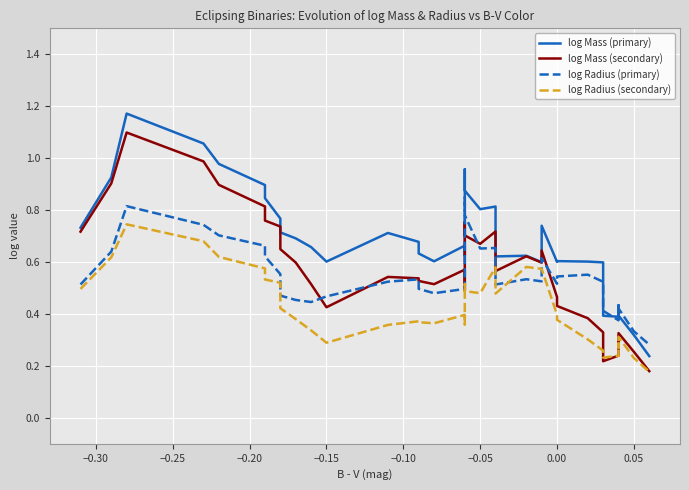

How many series are shown in this chart?

4